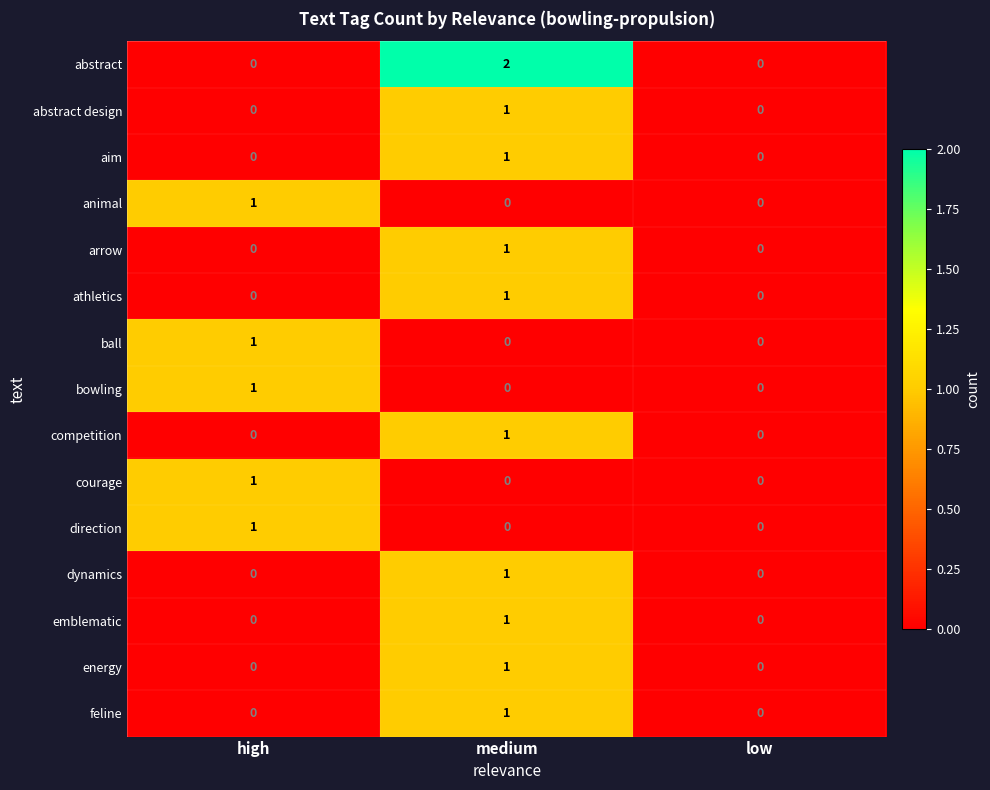

How many arrow values are between 0 and 1?

3